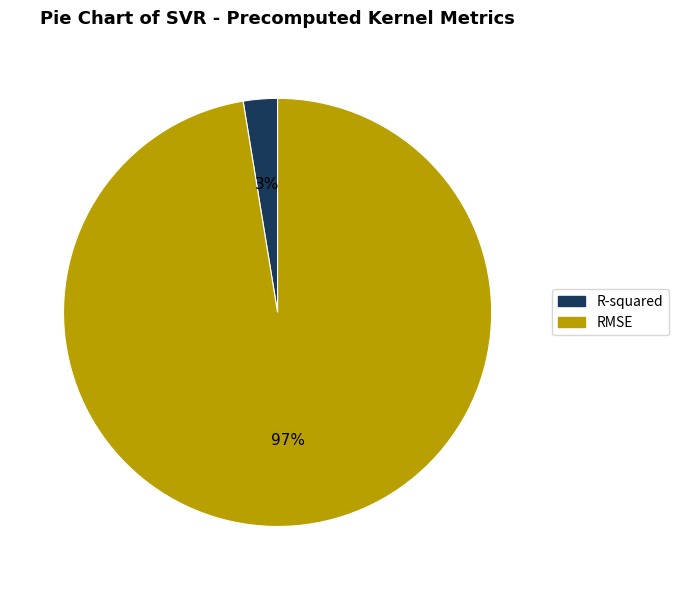

Which has a higher value, R-squared or RMSE?

RMSE